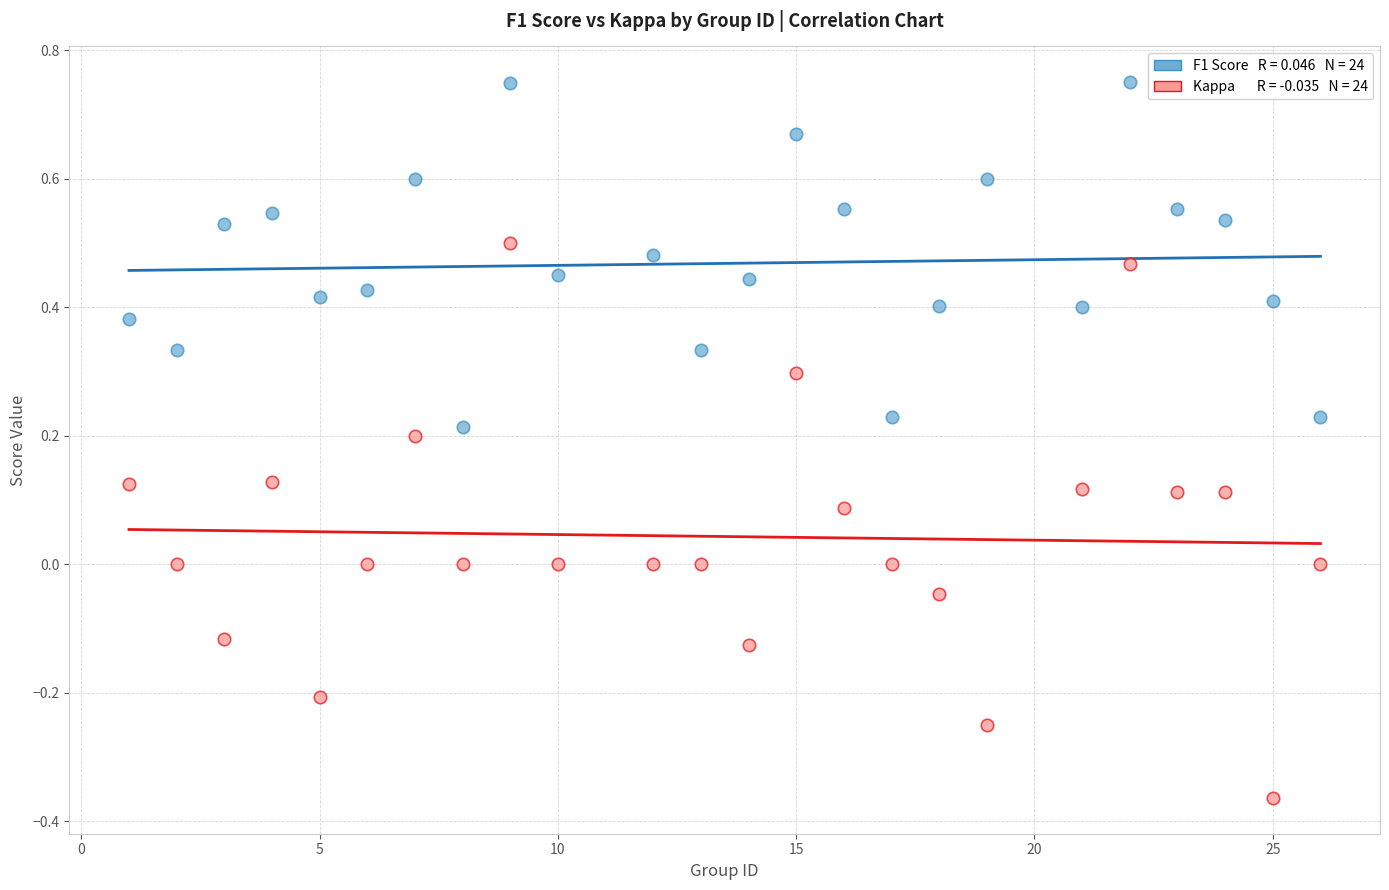

Across all data points, what is the range of X values (max minus min)?

25.0